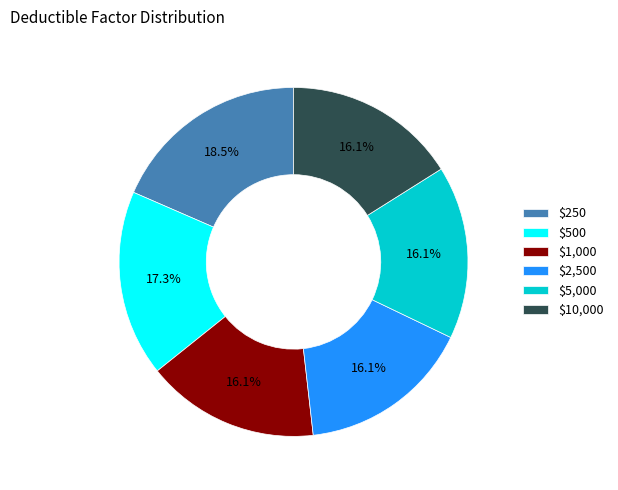

Count the number of slices in the pie.

6